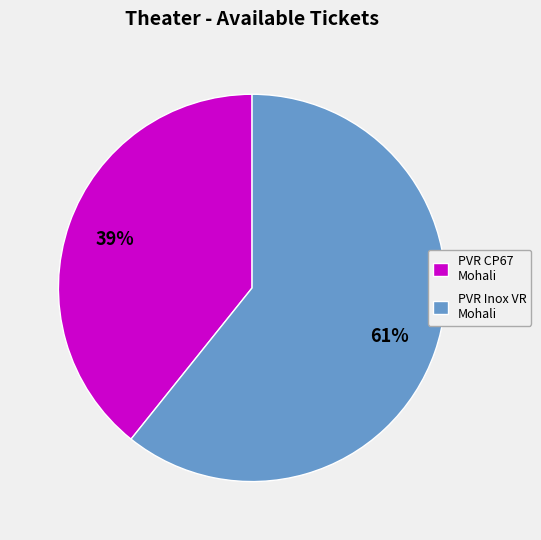

What percentage is the PVR Inox VR Mohali slice, to the nearest percent?

61%